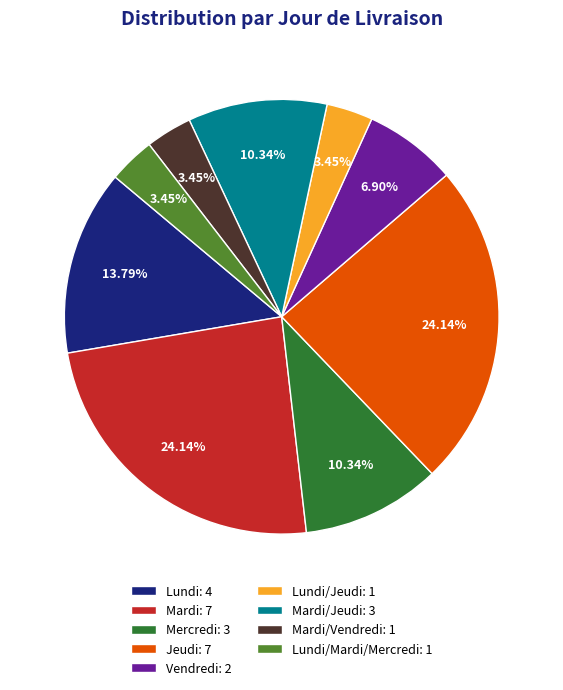

To the nearest percent, what is the difference between the largest and smallest slice percentages?

21%